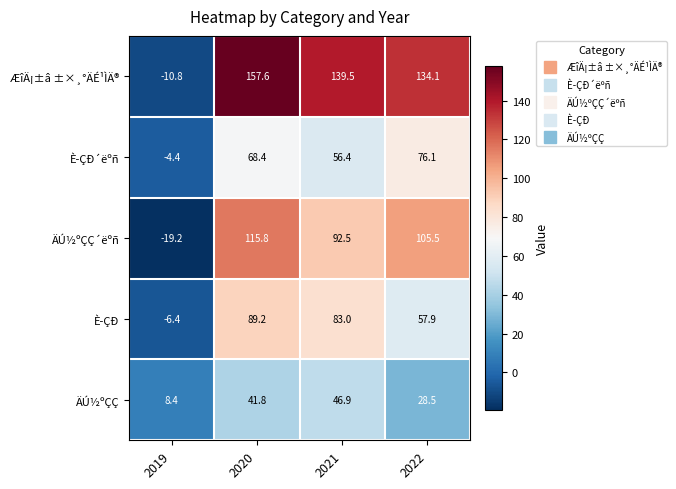

What is the spread (max minus min) of values at 2021?

92.6